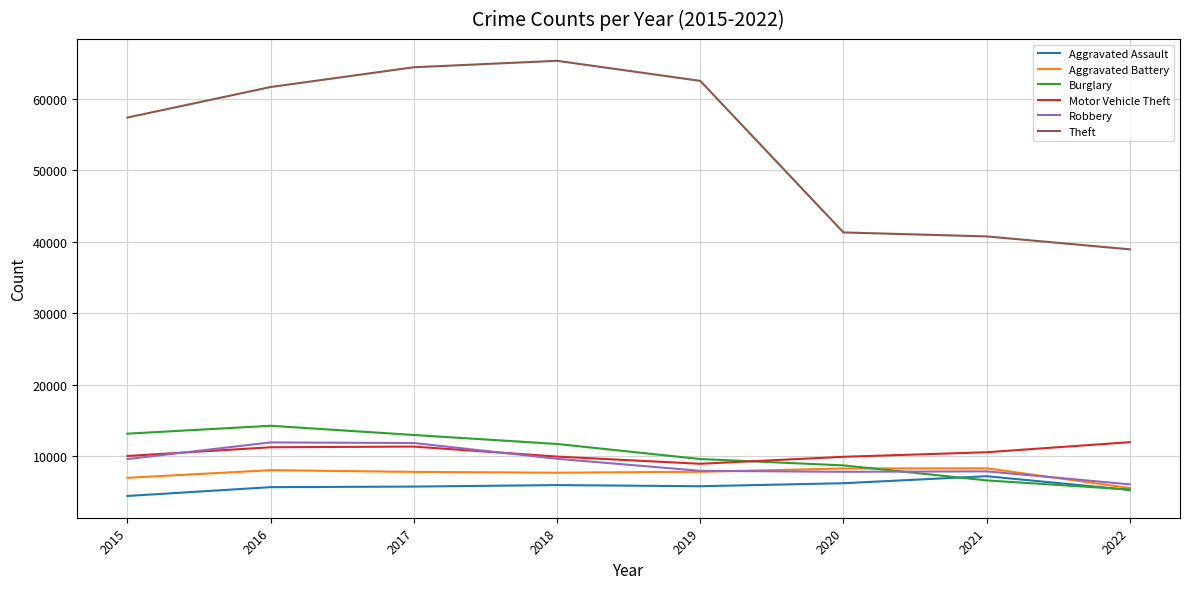

How many interior local peaks does the Theft series have?

1